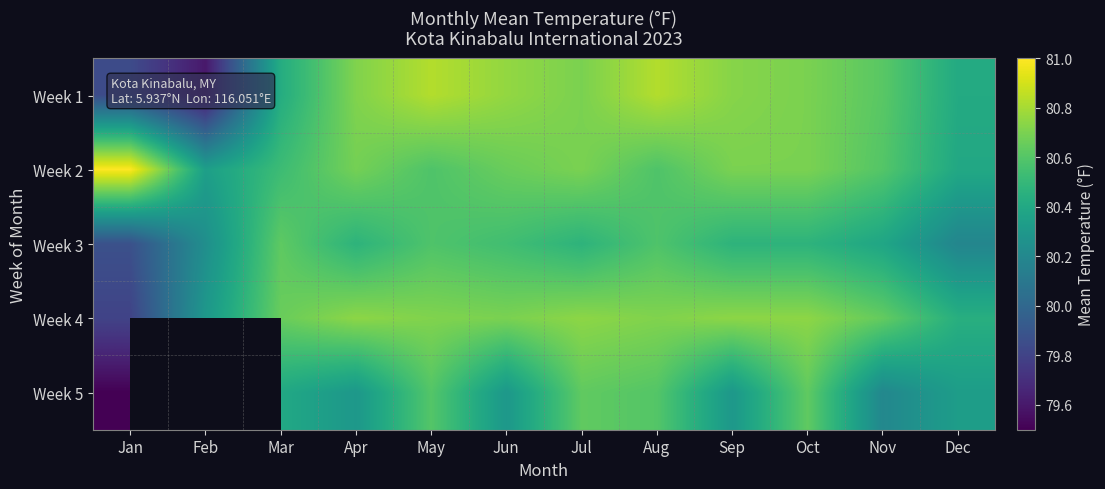

List the labels in order of Week 2 value, largest first.

Jan, Jul, Sep, Oct, Apr, Jun, Nov, May, Aug, Mar, Dec, Feb